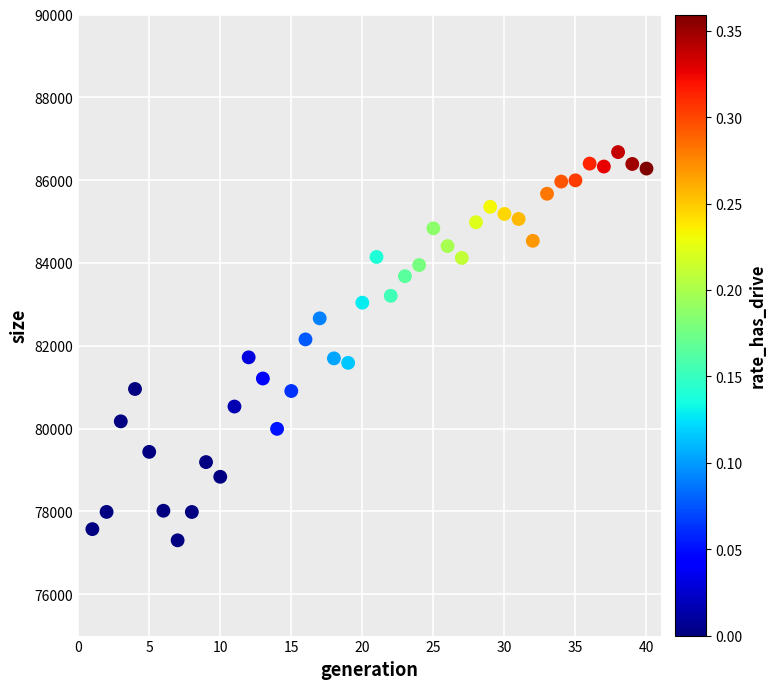

What is the range of X values (max minus min)?

39